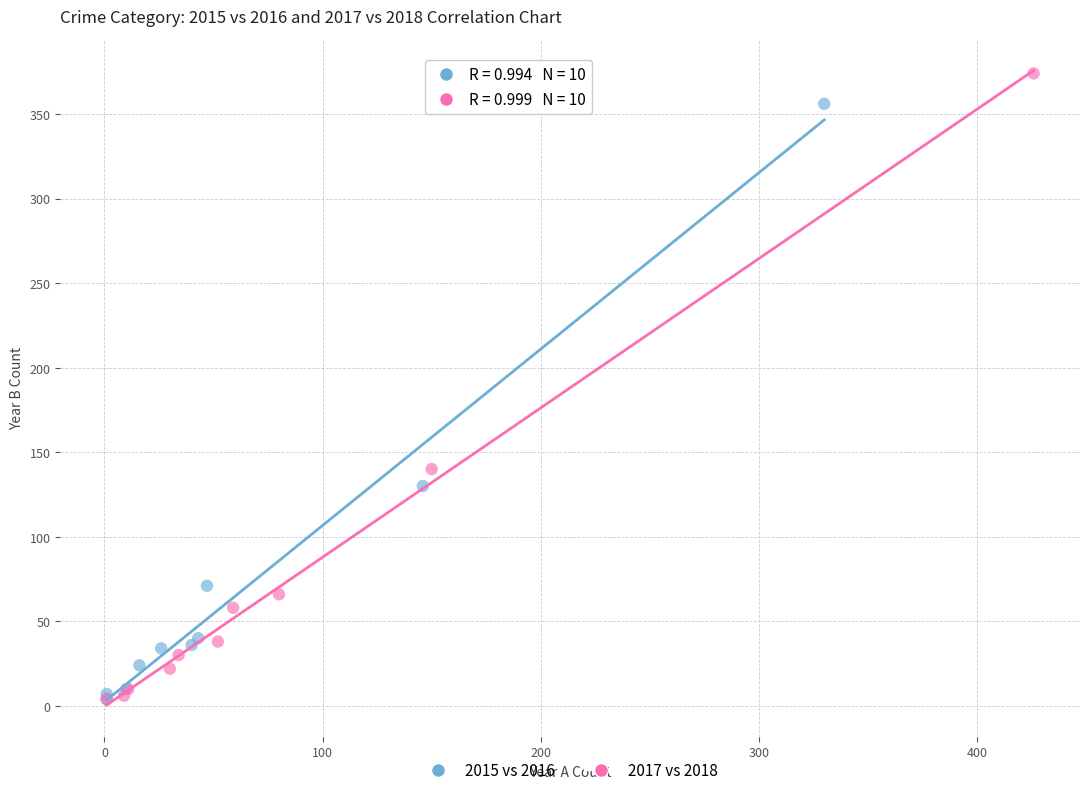

Which series reaches the maximum Y coordinate?

2017 vs 2018